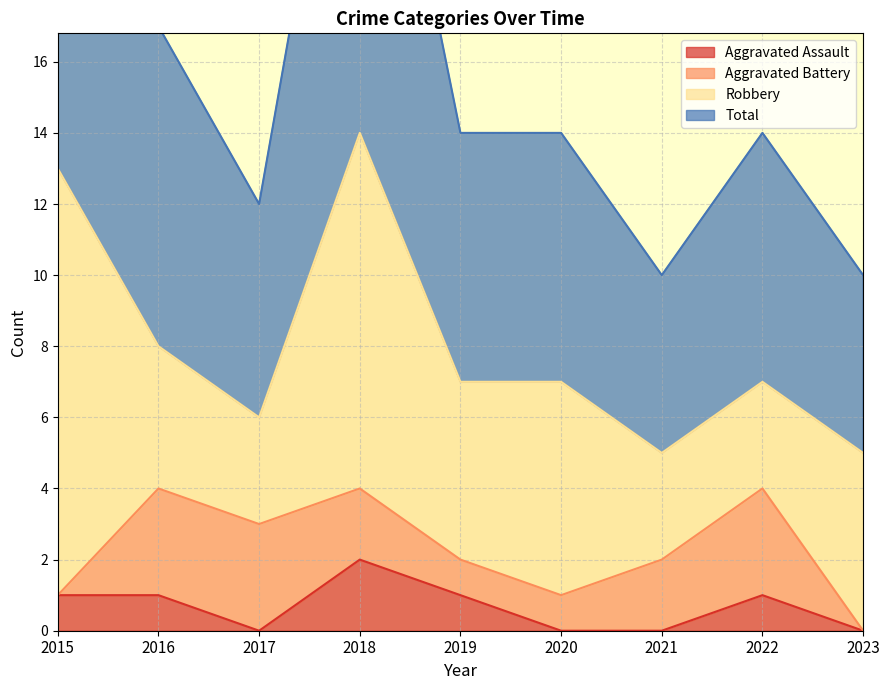

The value of Aggravated Assault at 2021 is 0. True or false?

True